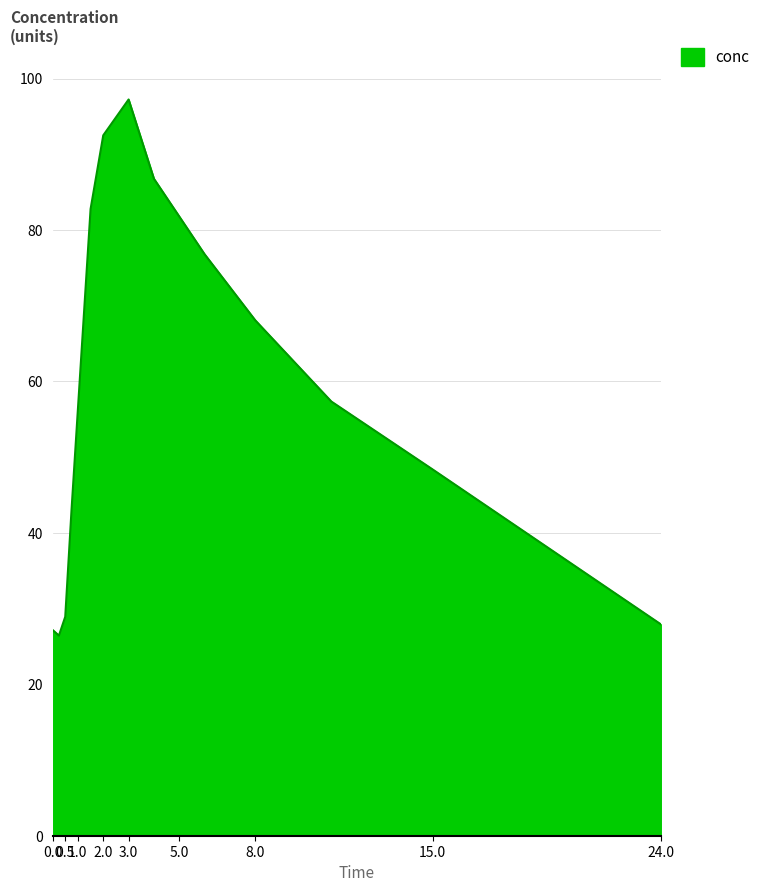

What is the smallest value displayed?

26.4